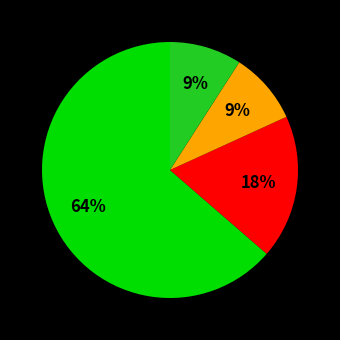

To the nearest percent, what is the difference between the largest and smallest slice percentages?

55%